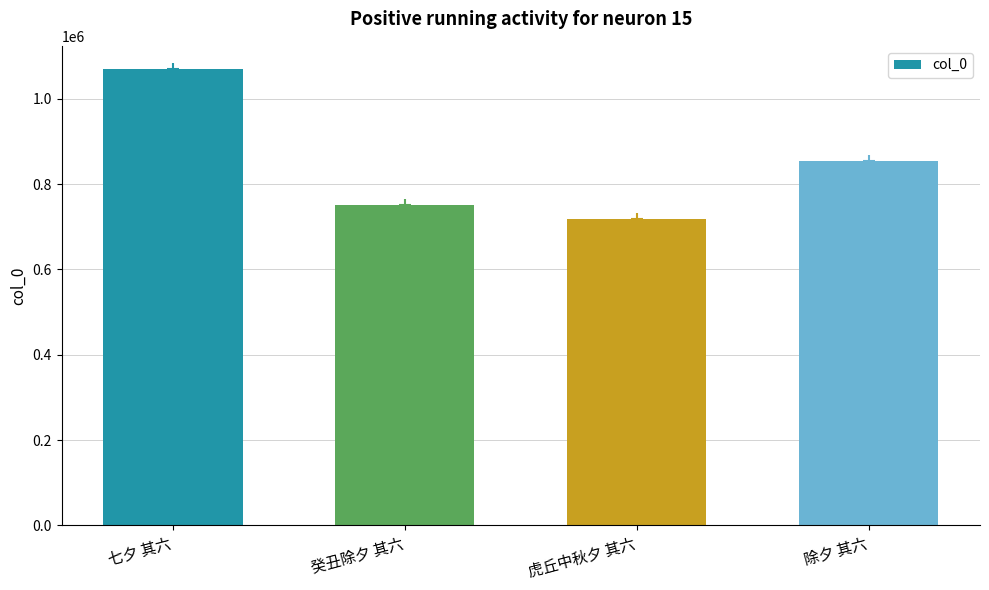

Count the number of categories in the chart.

4